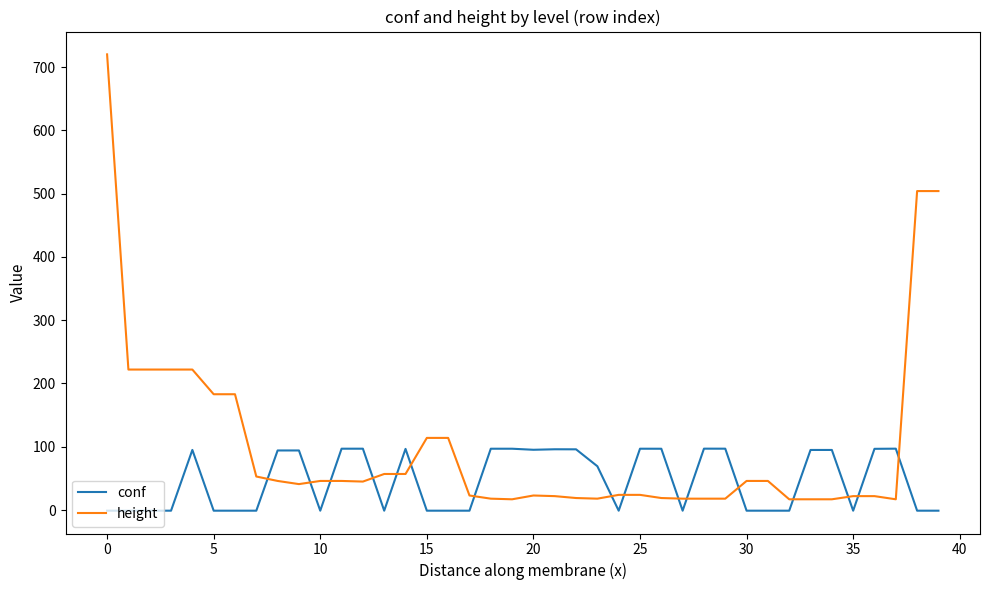

Which series has the largest total across all categories?

height